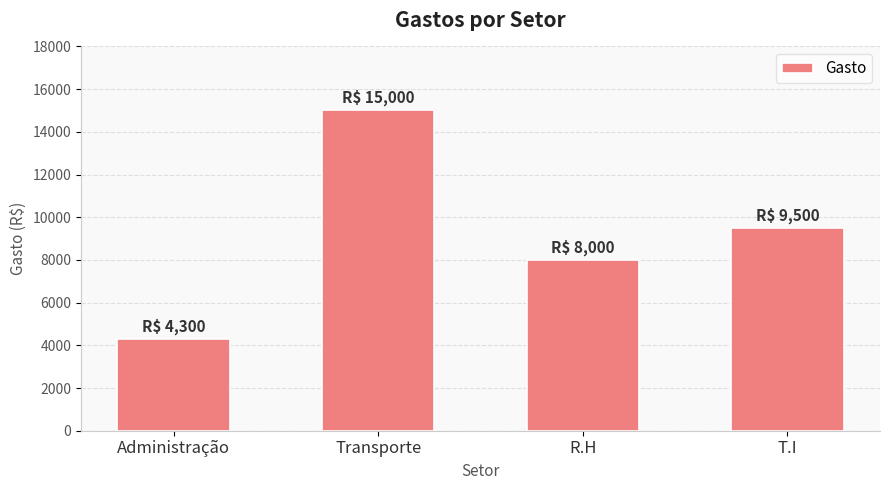

Are the bars horizontal?

No